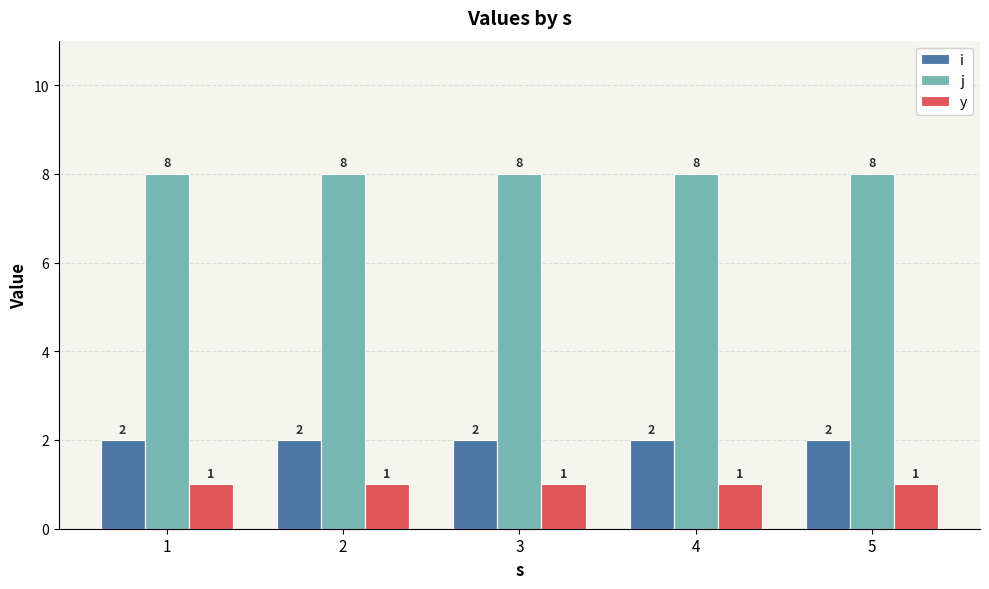

What is the sum of the j values at 4 and 3?

16